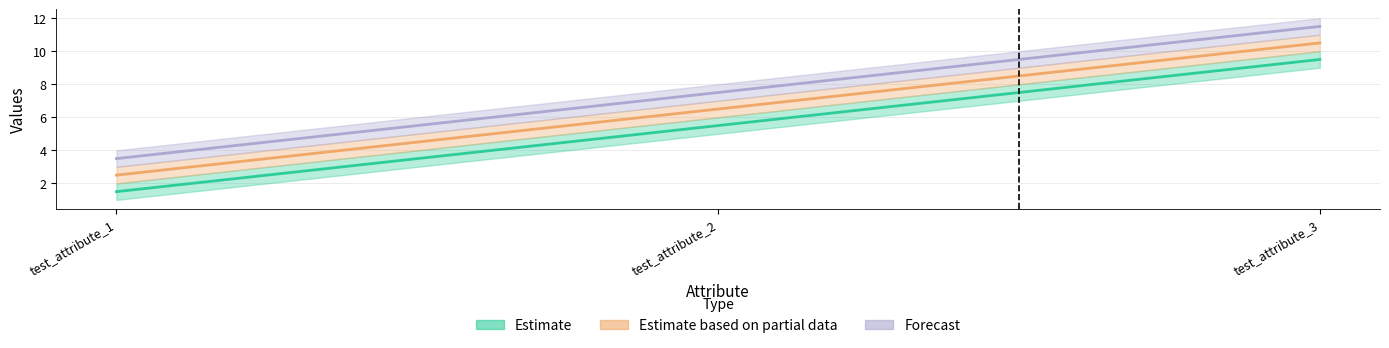

Where is test_attribute_1 nearest to the value 5?

test_attribute_2